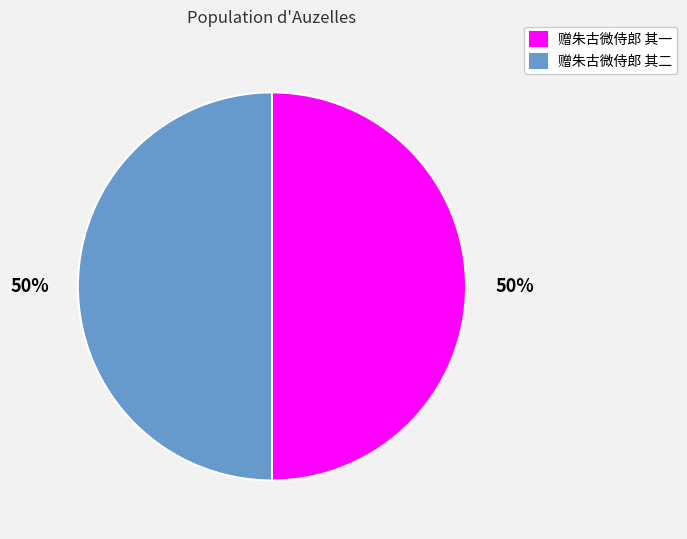

Do 赠朱古微侍郎 其二 and 赠朱古微侍郎 其一 together represent more than half of the pie?

Yes